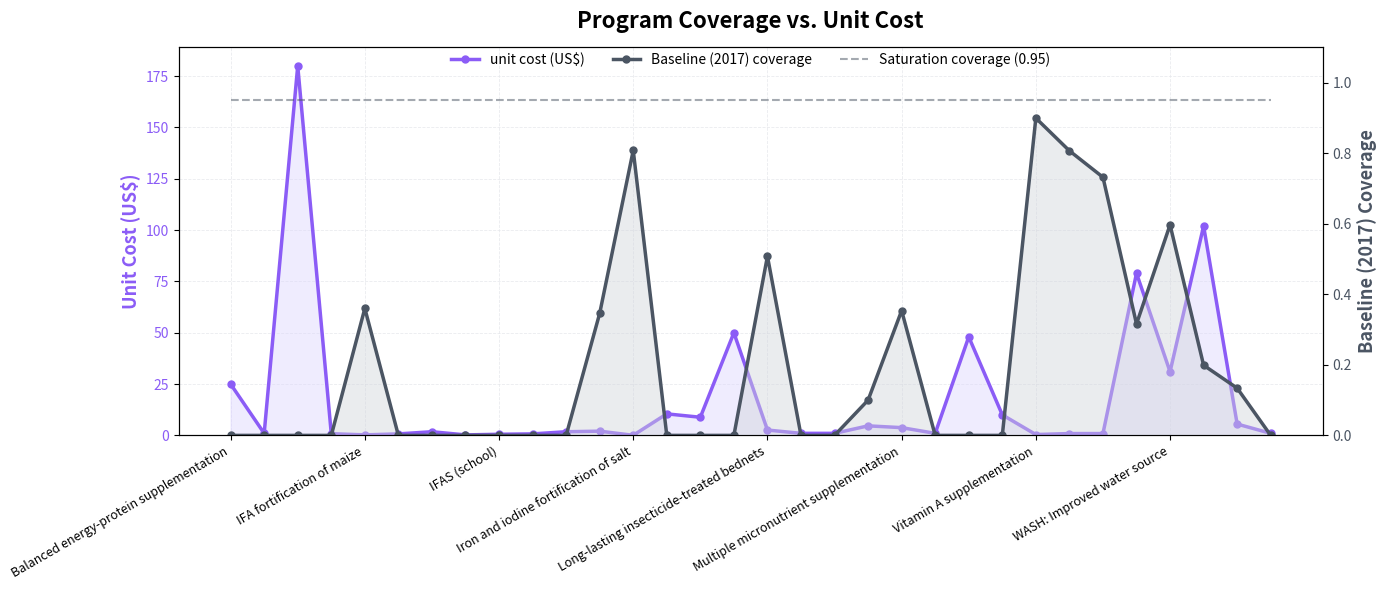

Is it true that unit cost (US$) equals 0.1 at Iron and iodine fortification of salt?

True